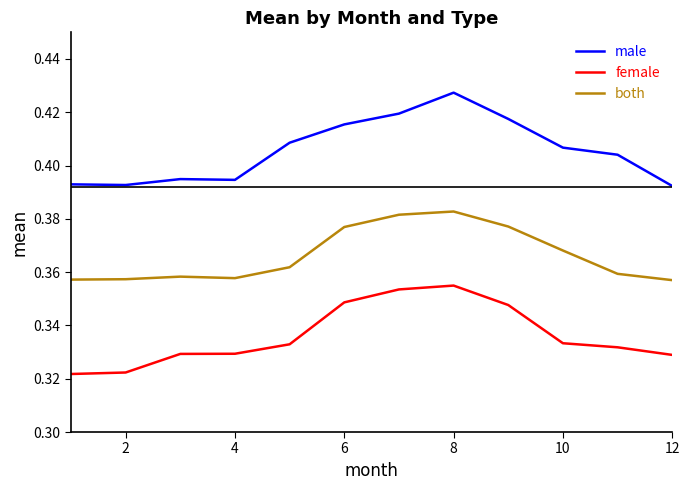

How many lines are shown in the chart?

3